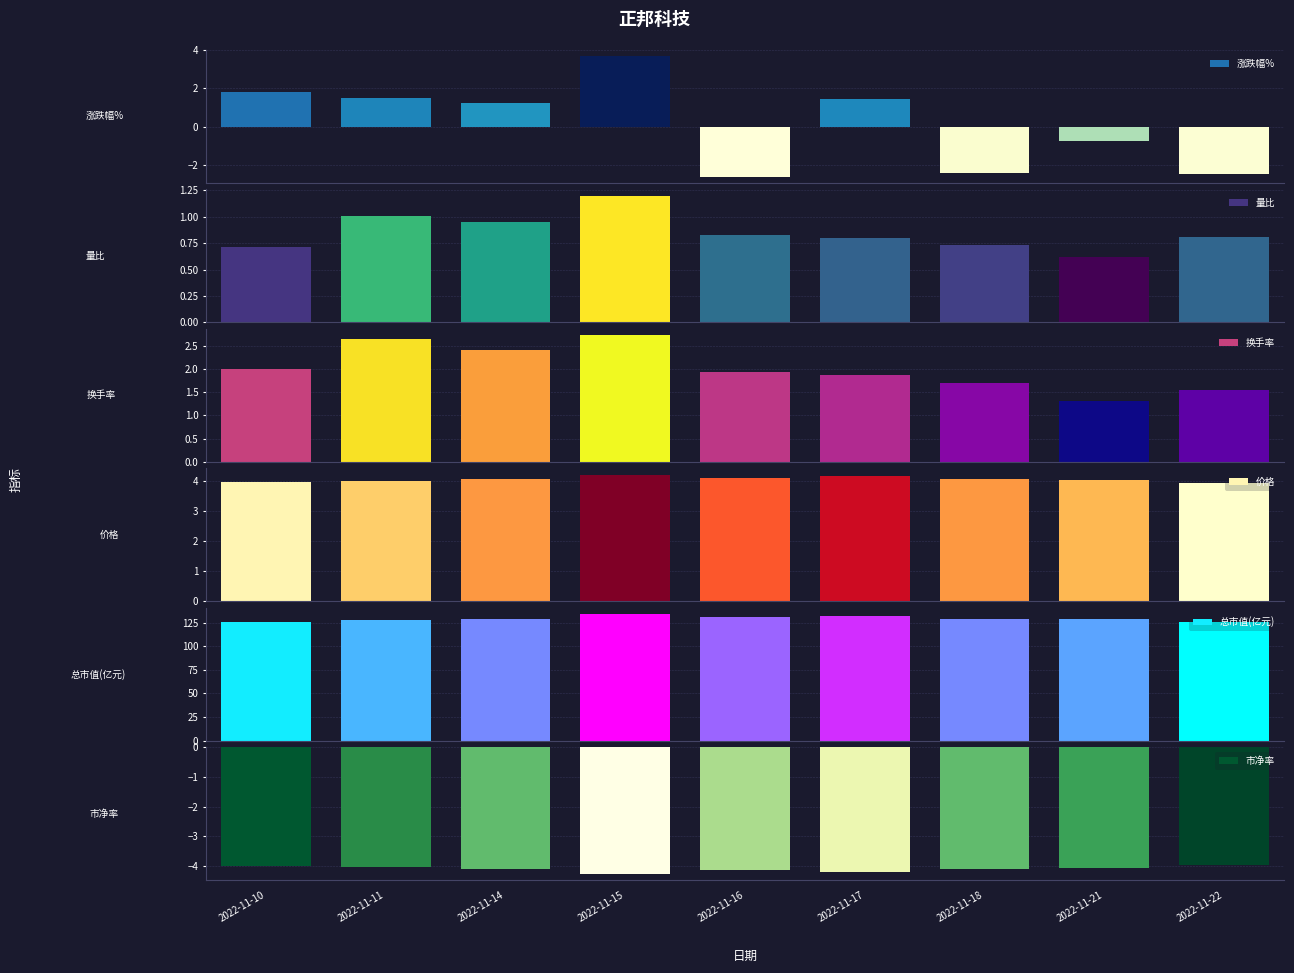

List the series in order of their peak value, highest first.

总市值(亿元), 价格, 涨跌幅%, 换手率, 量比, 市净率